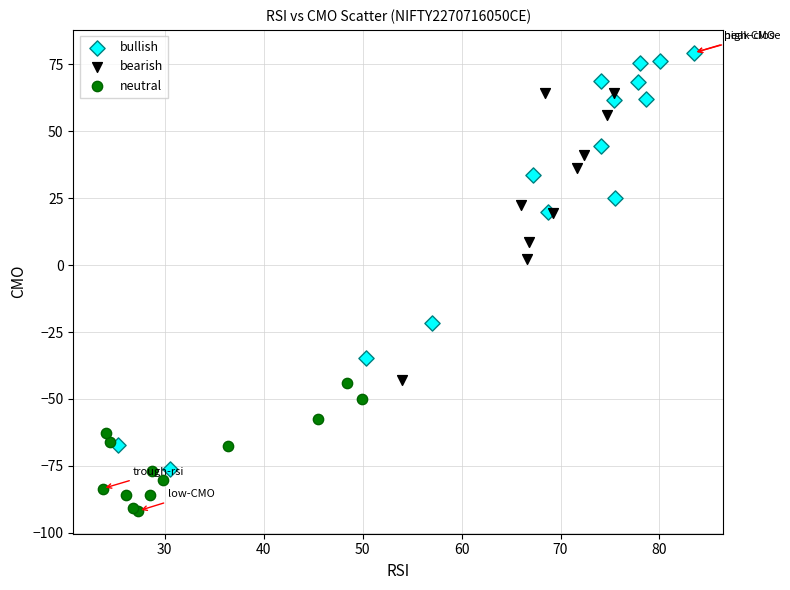

What are all the series names shown in the legend?

bullish, bearish, neutral